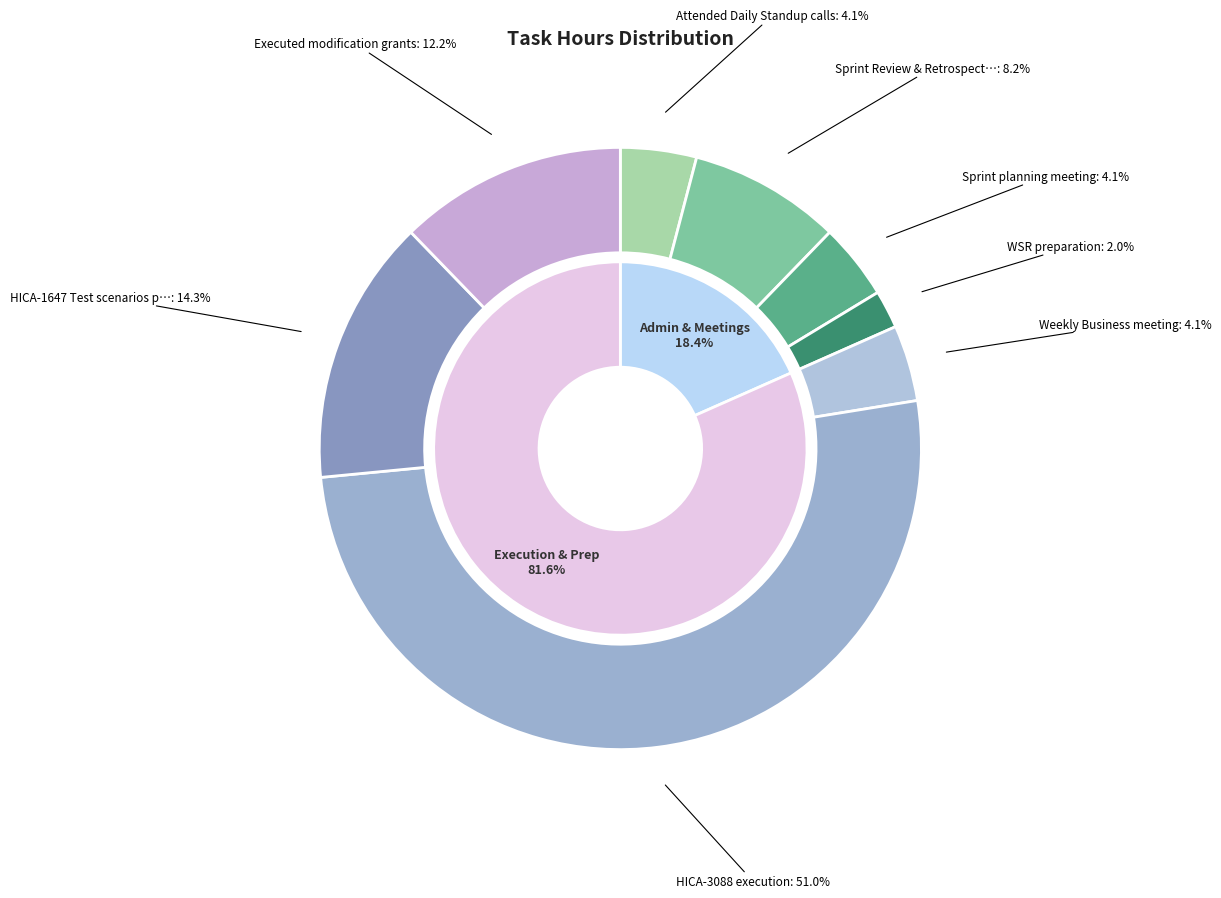

Is Sprint Review & Retrospective meeting the majority of the pie?

No